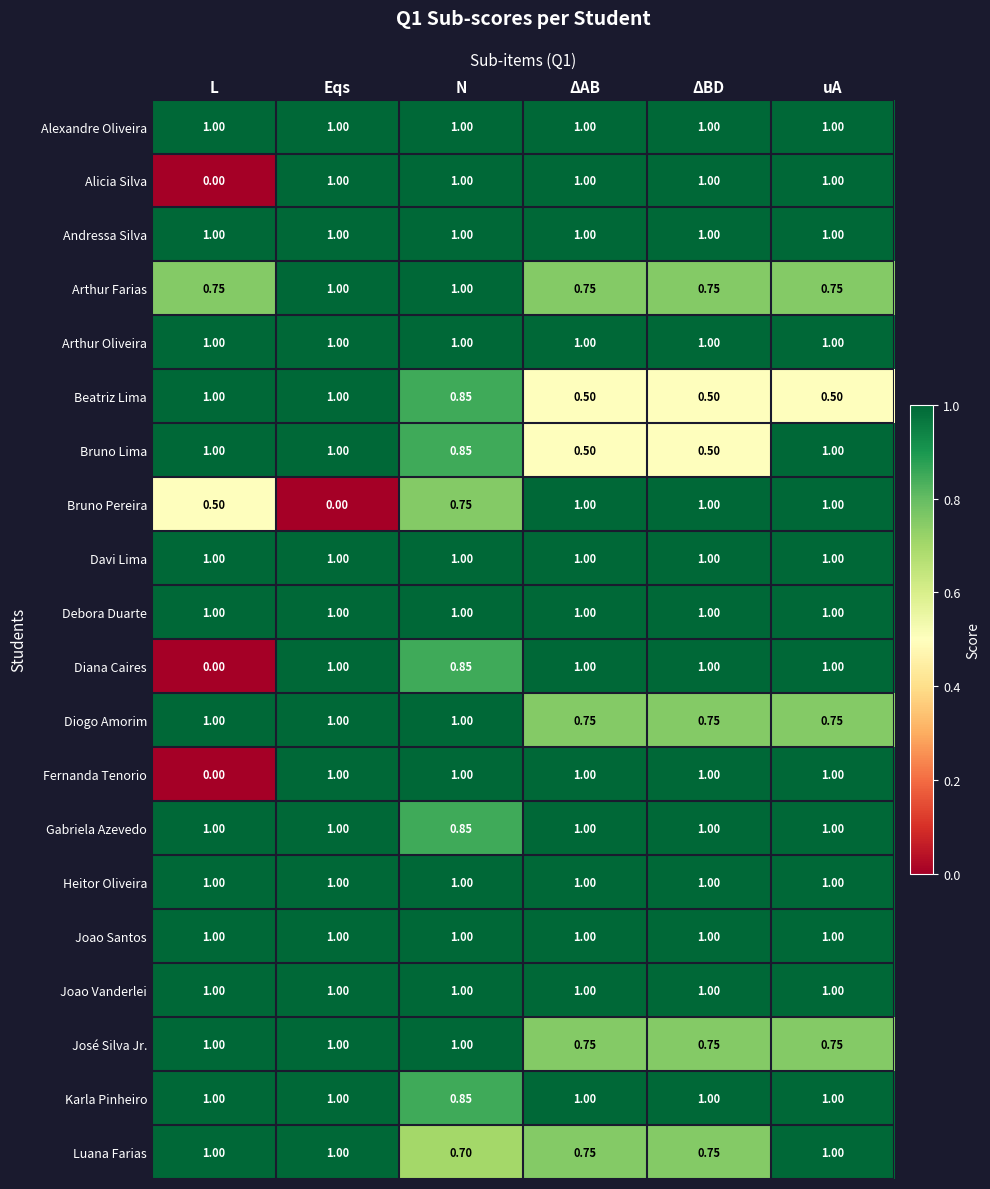

At how many categories does at least one series exceed 0?

6